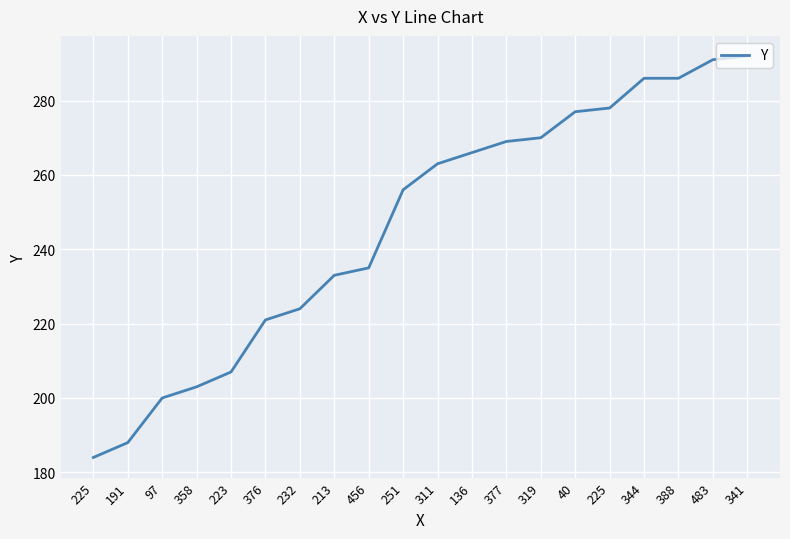

List the labels in order of value, smallest first.

225, 191, 97, 358, 223, 376, 232, 213, 456, 251, 311, 136, 377, 319, 40, 225, 344, 388, 483, 341